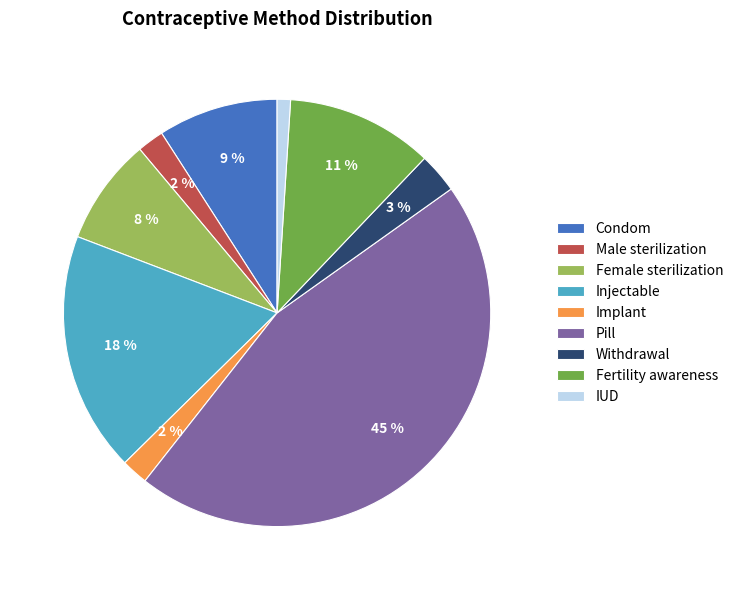

To the nearest percent, what portion does Fertility awareness represent?

11%